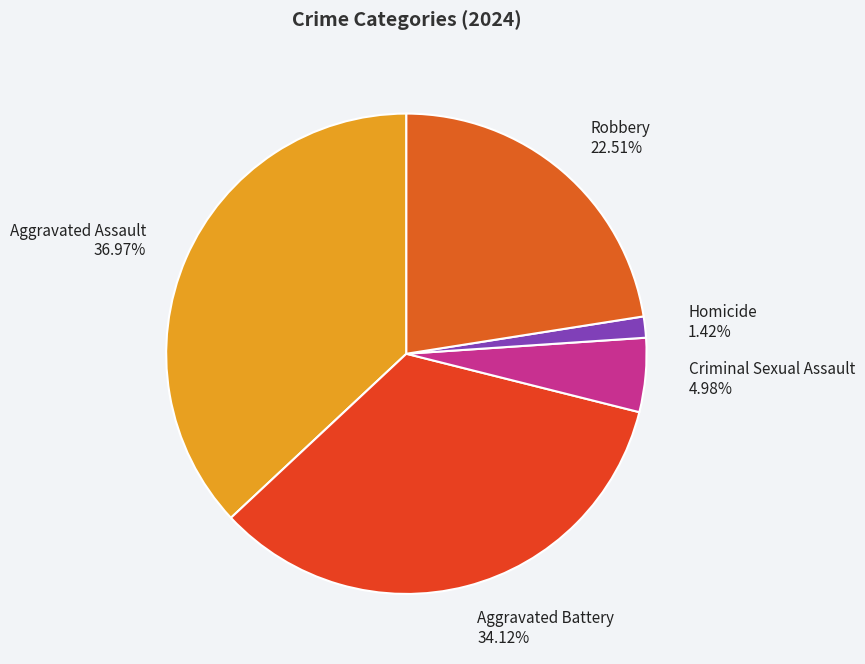

Which category has the smallest portion of the pie?

Homicide